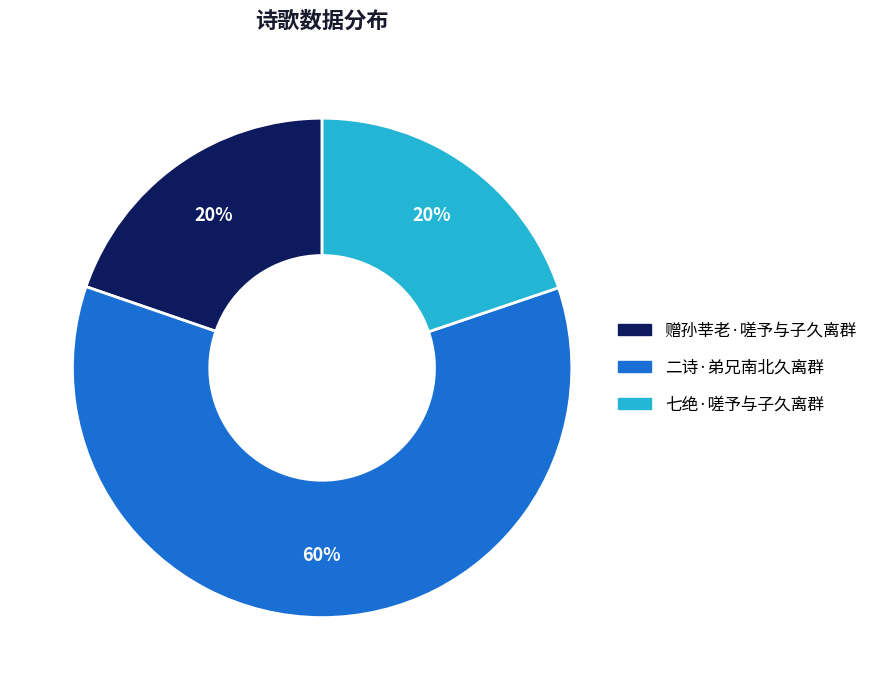

To the nearest percent, what is the average slice percentage?

33%